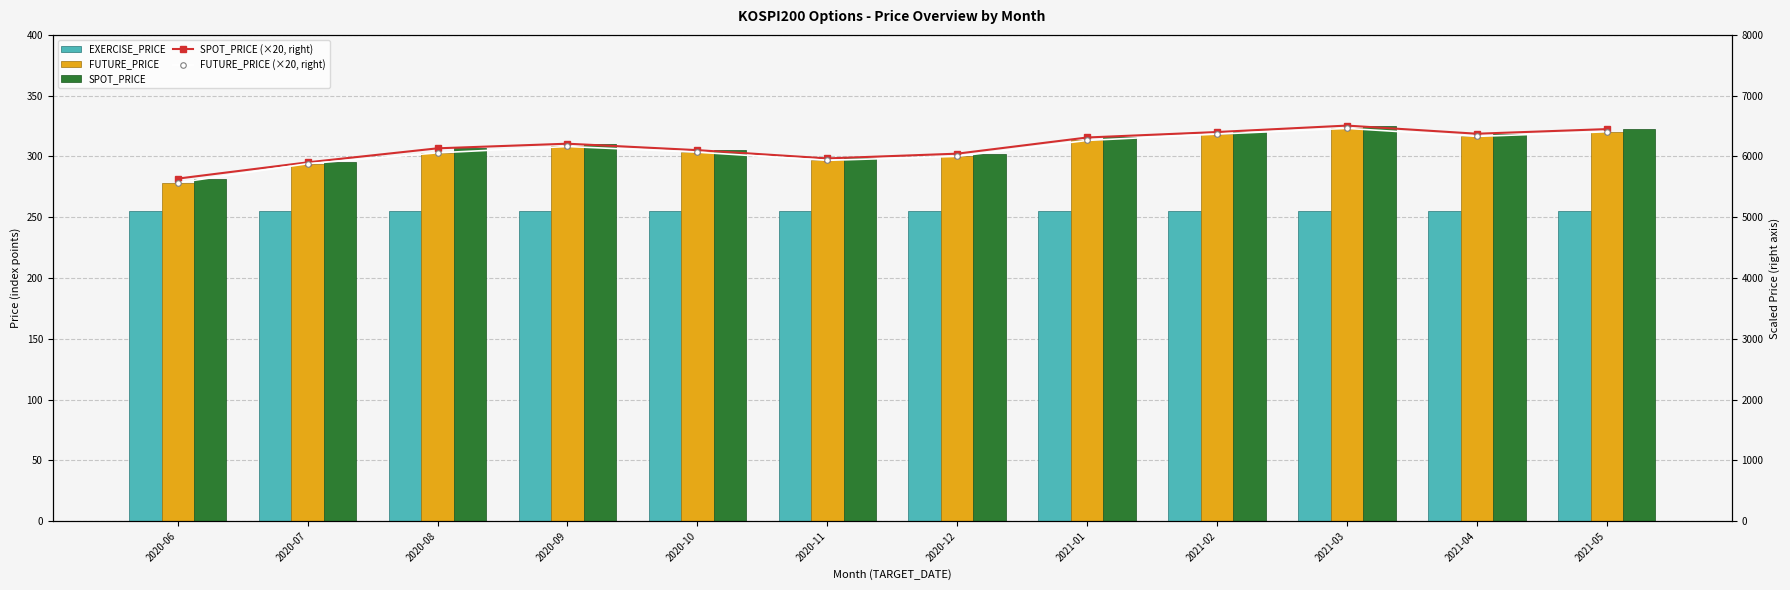

What is the difference between the SPOT_PRICE (×20, right) values at 2021-01 and 2020-07?

408.8